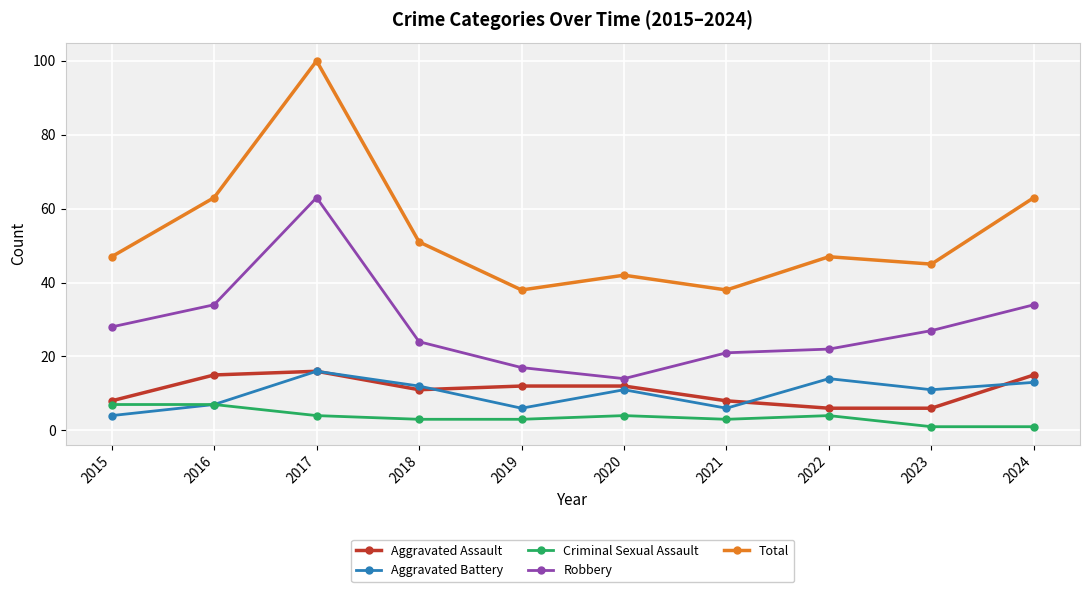

Reading left to right, transcribe all the data shown in this chart.

Aggravated Assault: 2015=8	2016=15	2017=16	2018=11	2019=12	2020=12	2021=8	2022=6	2023=6	2024=15
Aggravated Battery: 2015=4	2016=7	2017=16	2018=12	2019=6	2020=11	2021=6	2022=14	2023=11	2024=13
Criminal Sexual Assault: 2015=7	2016=7	2017=4	2018=3	2019=3	2020=4	2021=3	2022=4	2023=1	2024=1
Robbery: 2015=28	2016=34	2017=63	2018=24	2019=17	2020=14	2021=21	2022=22	2023=27	2024=34
Total: 2015=47	2016=63	2017=100	2018=51	2019=38	2020=42	2021=38	2022=47	2023=45	2024=63